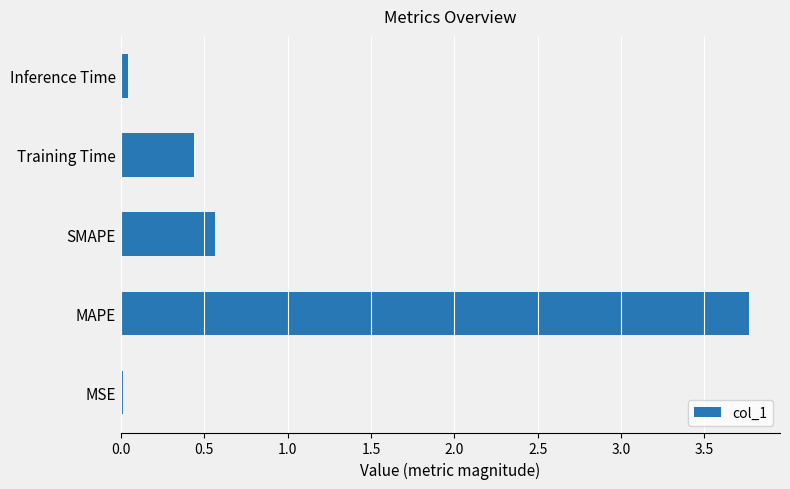

Is it true that the value at SMAPE is 0.1?

False